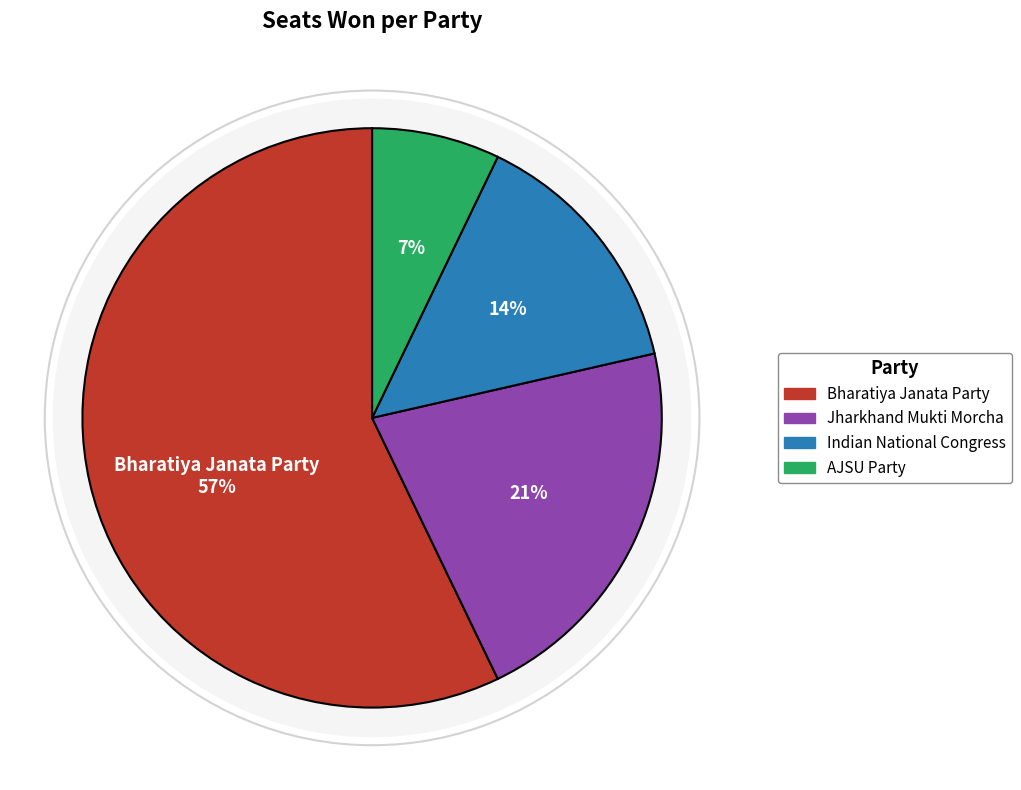

Is there any slice that represents more than half of the pie?

Yes